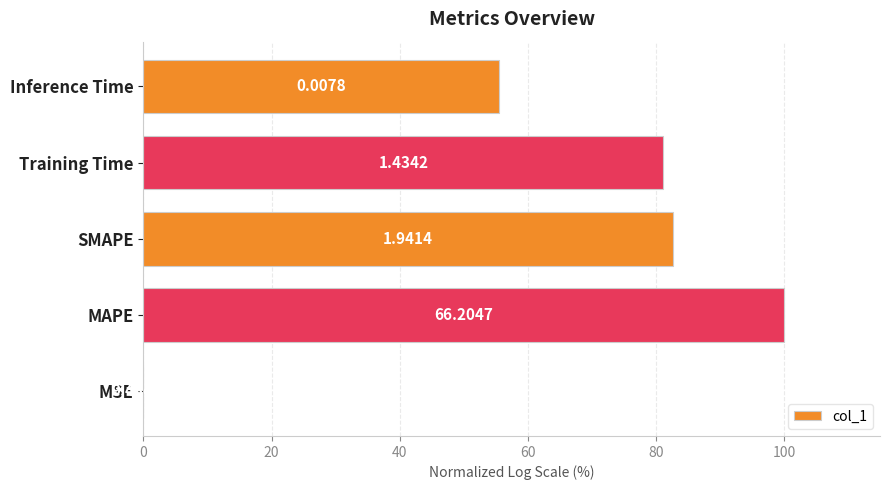

How many values are above zero?

4